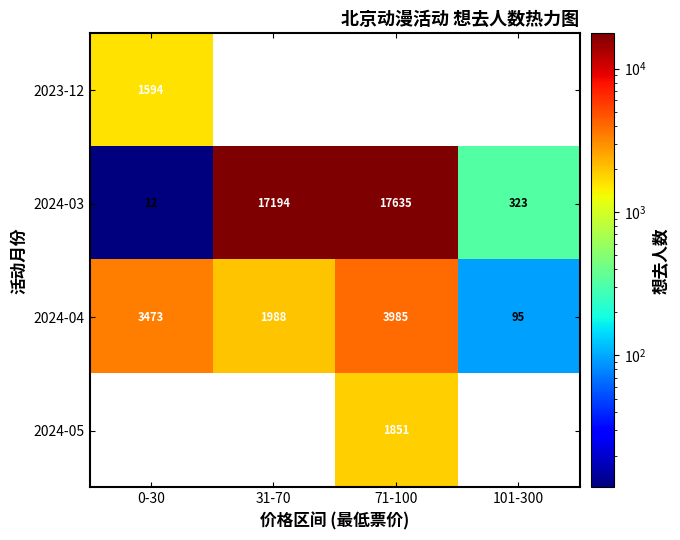

Rank the categories by 2024-03 value from highest to lowest.

71-100, 31-70, 101-300, 0-30